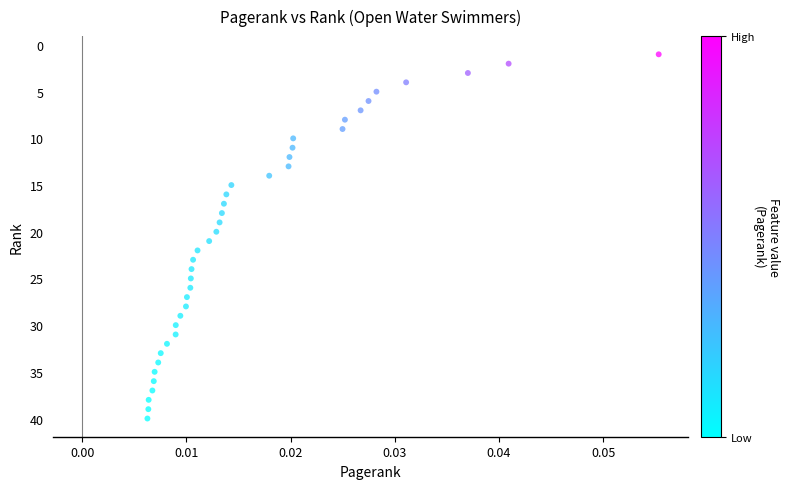

What is the range of Y values (max minus min)?

39